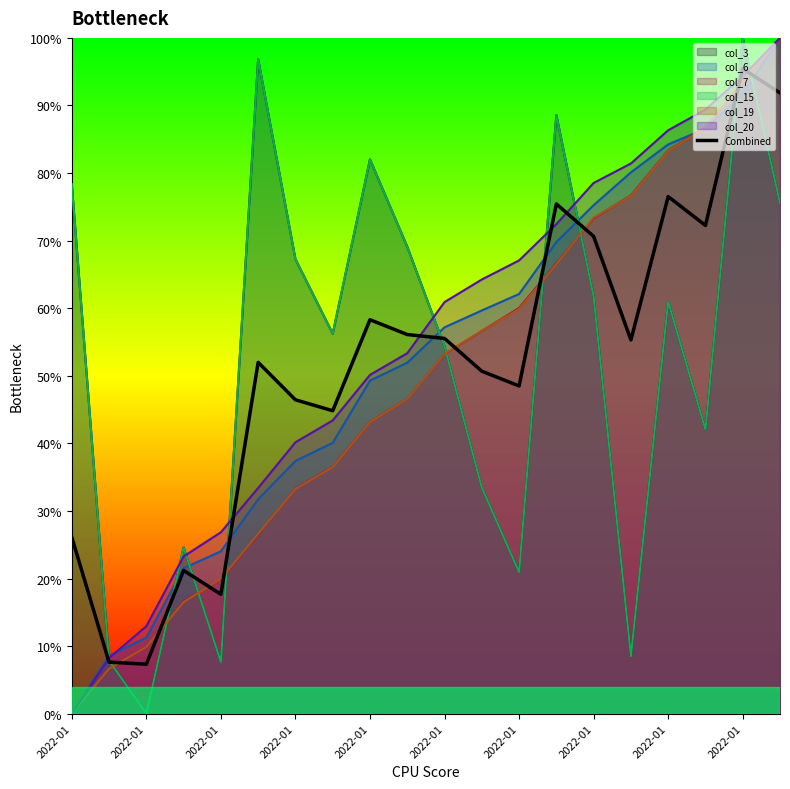

List the labels in order of value, largest first.

18, 19, 16, 13, 17, 14, 2022-01, 2022-01, 10, 15, 2022-01, 11, 12, 2022-01, 2022-01, 2022-01, 2022-01, 2022-01, 2022-01, 2022-01